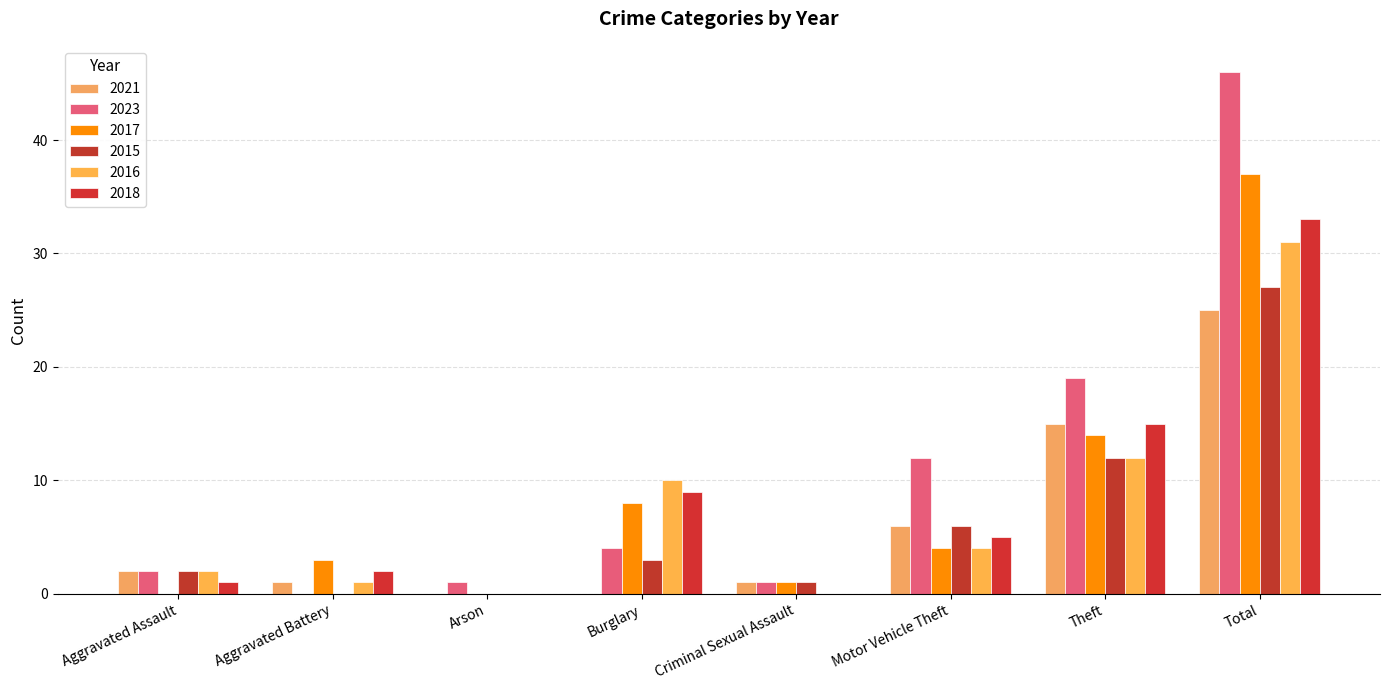

Count the number of categories in the chart.

8